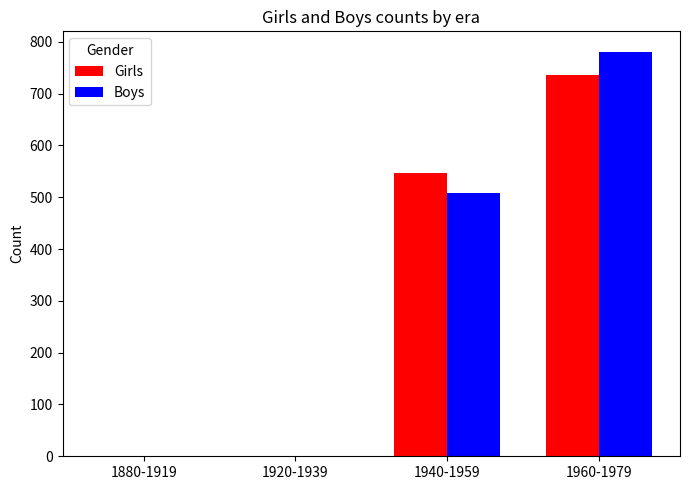

What is the sum of all Boys values?

1290